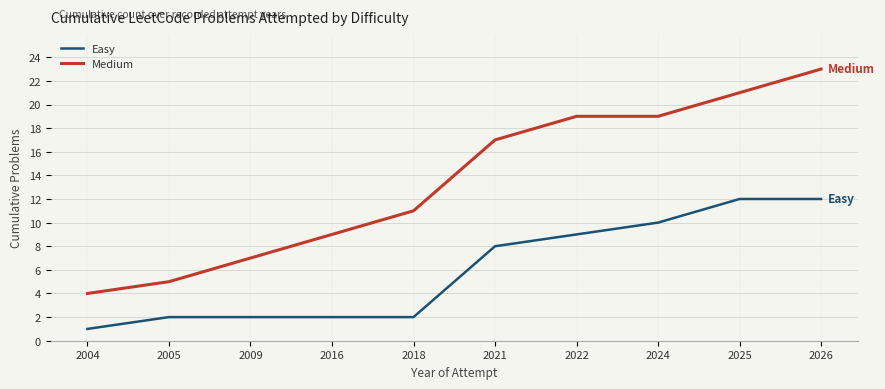

What is the sum of all Easy values?

60